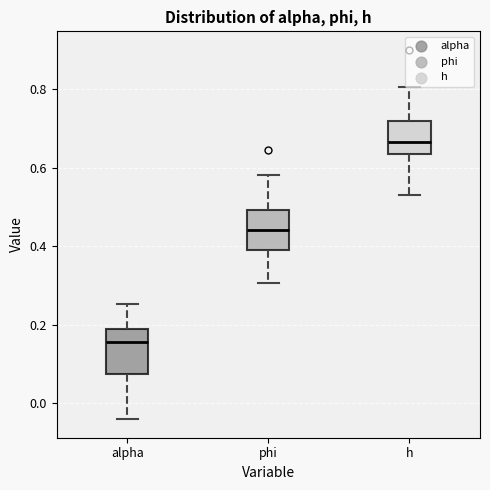

Where does the median line of the box for phi sit on the y-axis? The values are not printed on the chart, so give them approximately, as read against the axis.

0.44